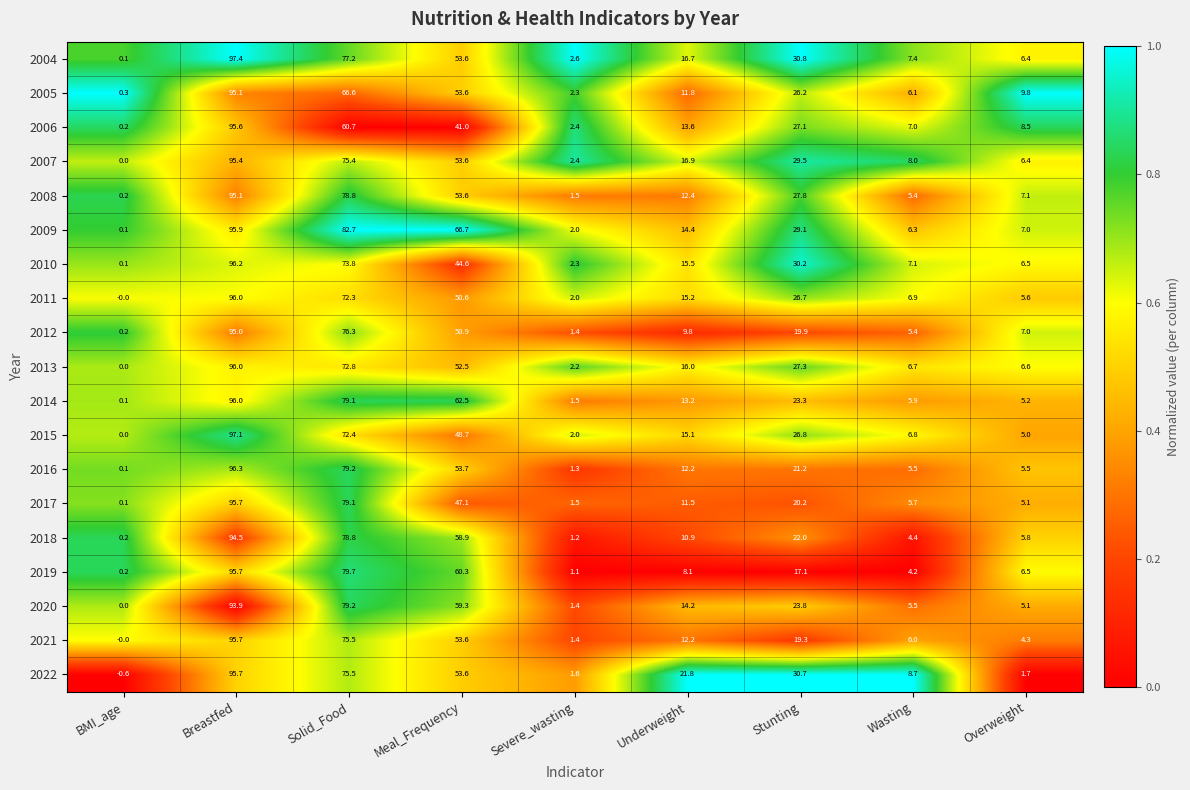

Which series has the largest total across all categories?

2009